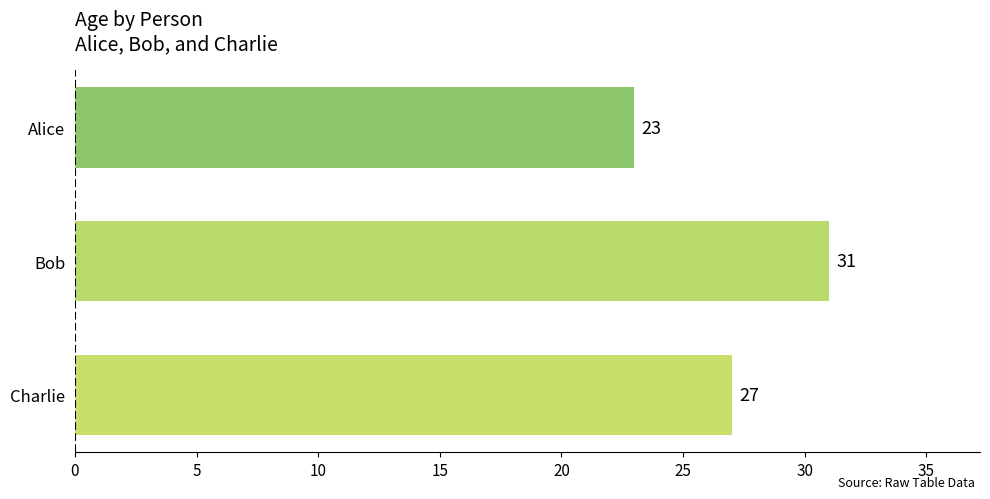

What is the sum of all values?

81